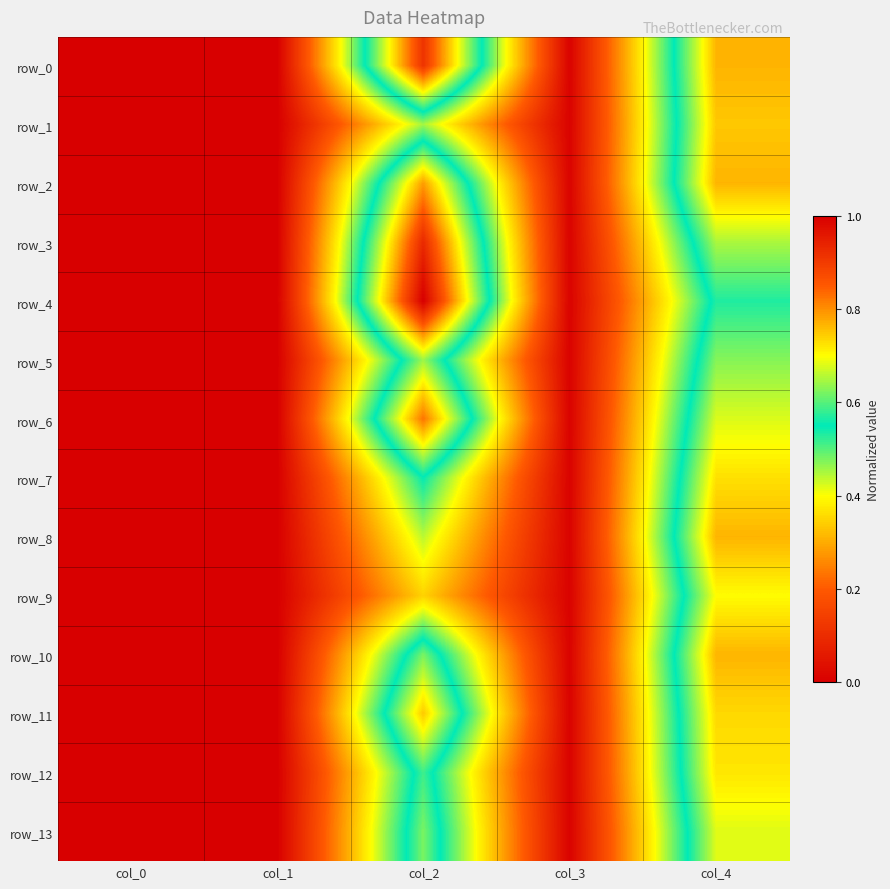

Reading left to right, what are all the values shown in this chart?

row_0: 0.0	0.0	0.9	0.0	0.8
row_1: 0.0	0.0	0.5	0.0	0.7
row_2: 0.0	0.0	0.8	0.0	0.8
row_3: 0.0	0.0	0.9	0.0	0.7
row_4: 0.0	0.0	1.0	0.0	0.6
row_5: 0.0	0.0	0.6	0.0	0.6
row_6: 0.0	0.0	0.8	0.0	0.7
row_7: 0.0	0.0	0.5	0.0	0.7
row_8: 0.0	0.0	0.4	0.0	0.8
row_9: 0.0	0.0	0.3	0.0	0.7
row_10: 0.0	0.0	0.6	0.0	0.8
row_11: 0.0	0.0	0.7	0.0	0.7
row_12: 0.0	0.0	0.6	0.0	0.7
row_13: 0.0	0.0	0.6	0.0	0.7